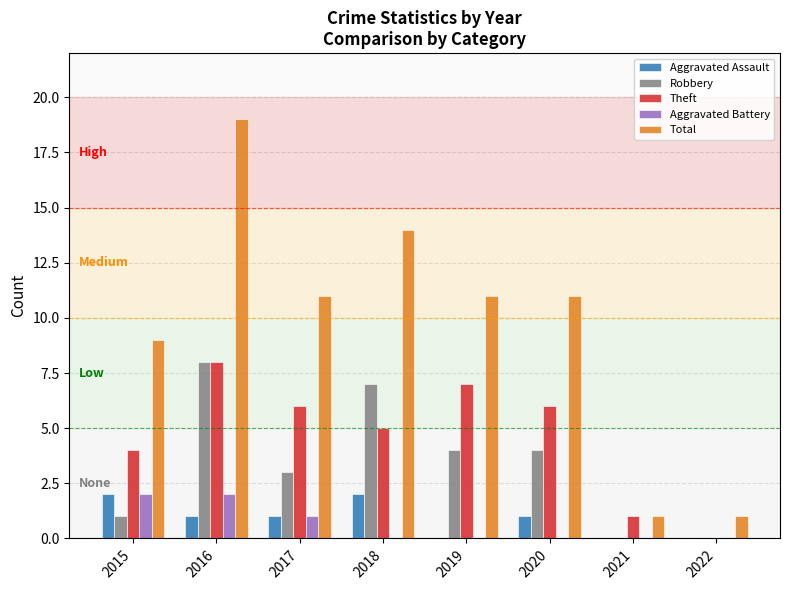

What is the sum of the Robbery values at 2019 and 2022?

4